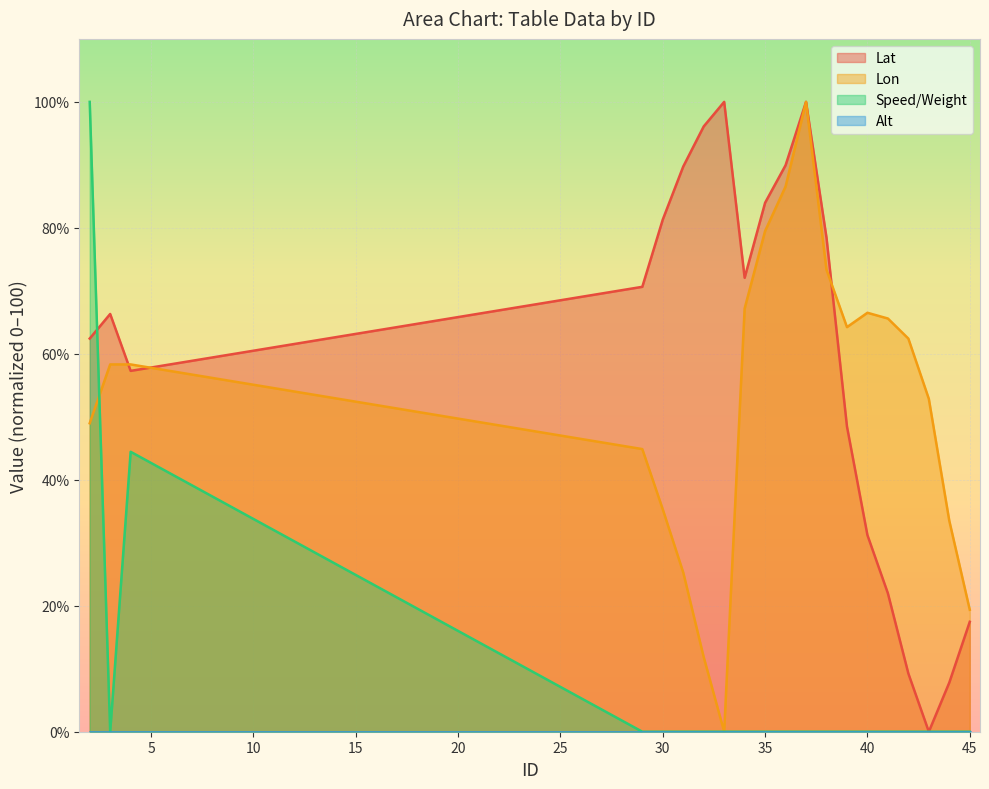

Where is the first local minimum for Speed/Weight?

3